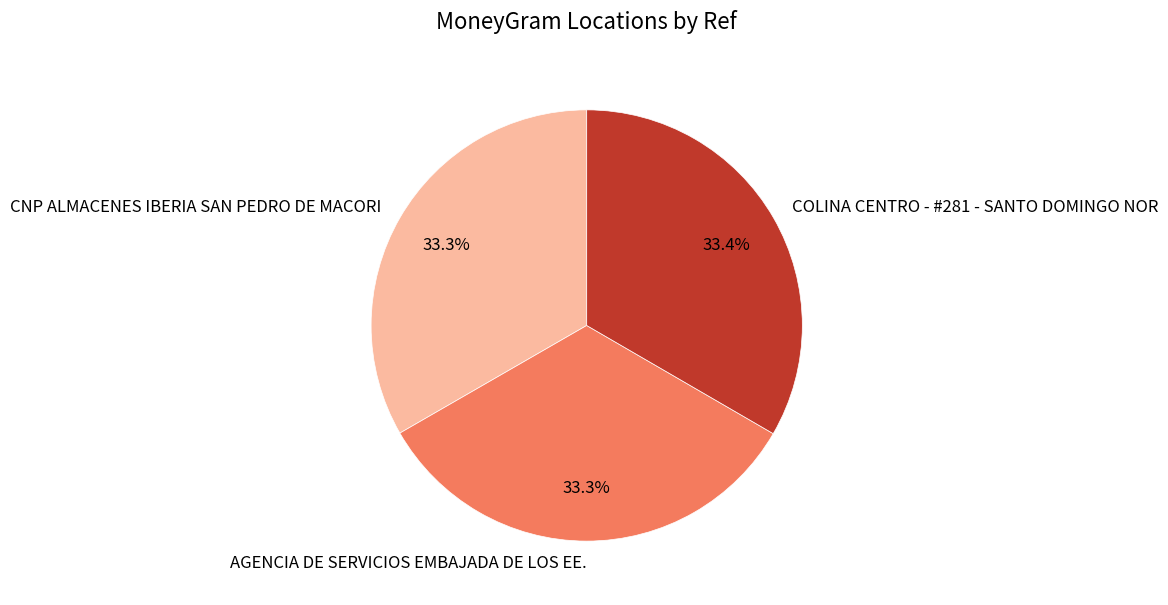

Does CNP ALMACENES IBERIA SAN PEDRO DE MACORI account for over 50% of the chart?

No